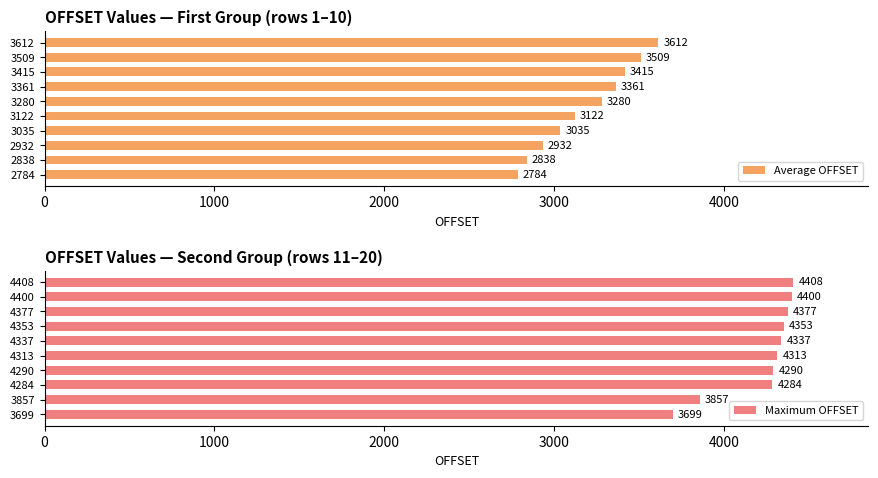

Where is Average OFFSET nearest to the value 3198?

3122